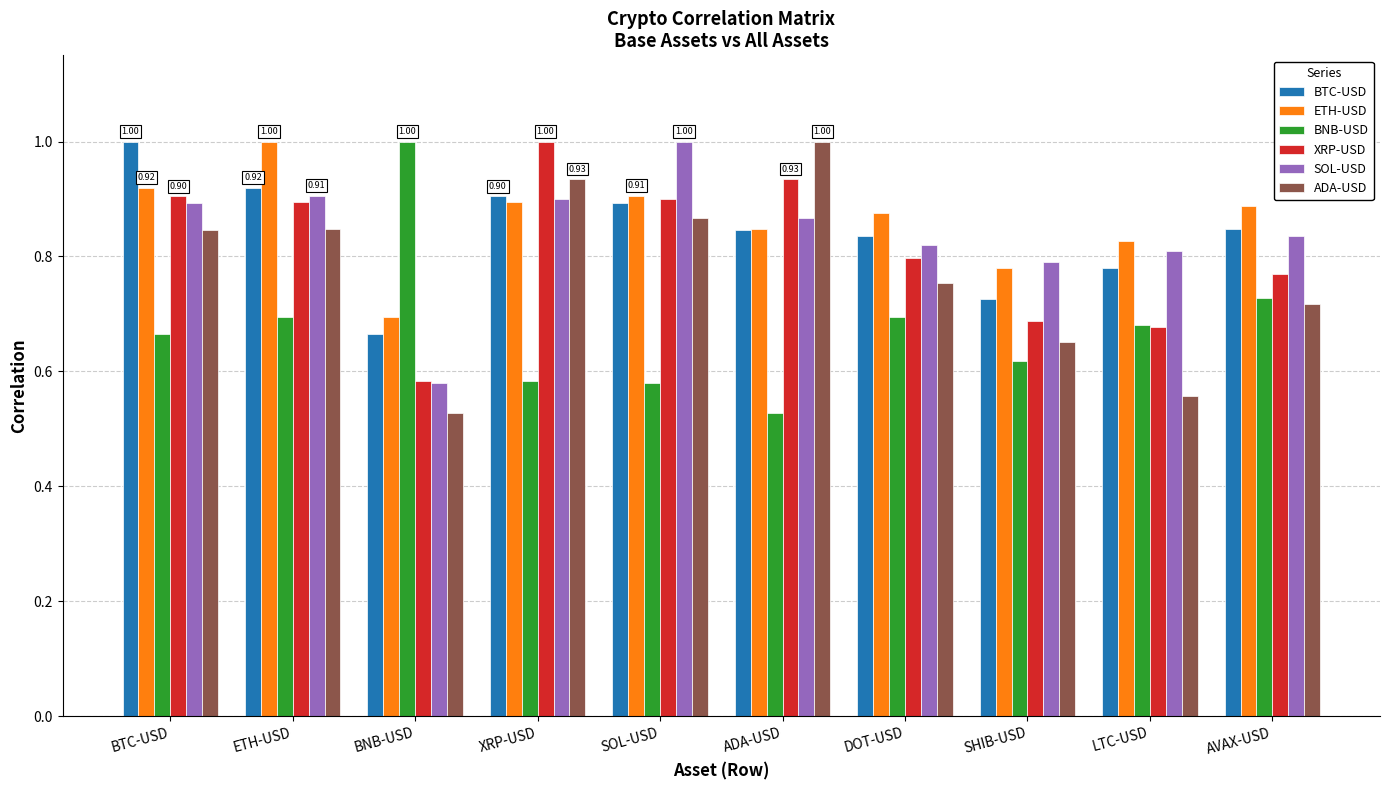

The value of BTC-USD at SOL-USD is 1.2. True or false?

False